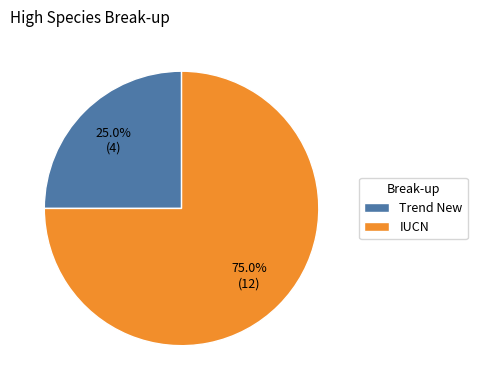

How much of the chart is everything except Trend New?

75.0%